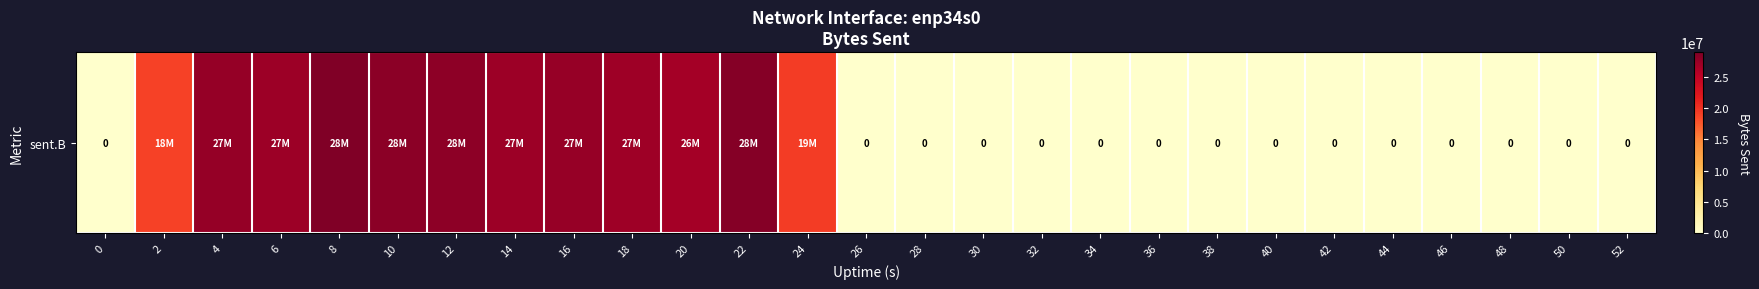

List the labels in order of value, largest first.

8, 22, 10, 12, 4, 16, 6, 14, 18, 20, 24, 2, 0, 26, 28, 30, 32, 34, 36, 38, 40, 42, 44, 46, 48, 50, 52